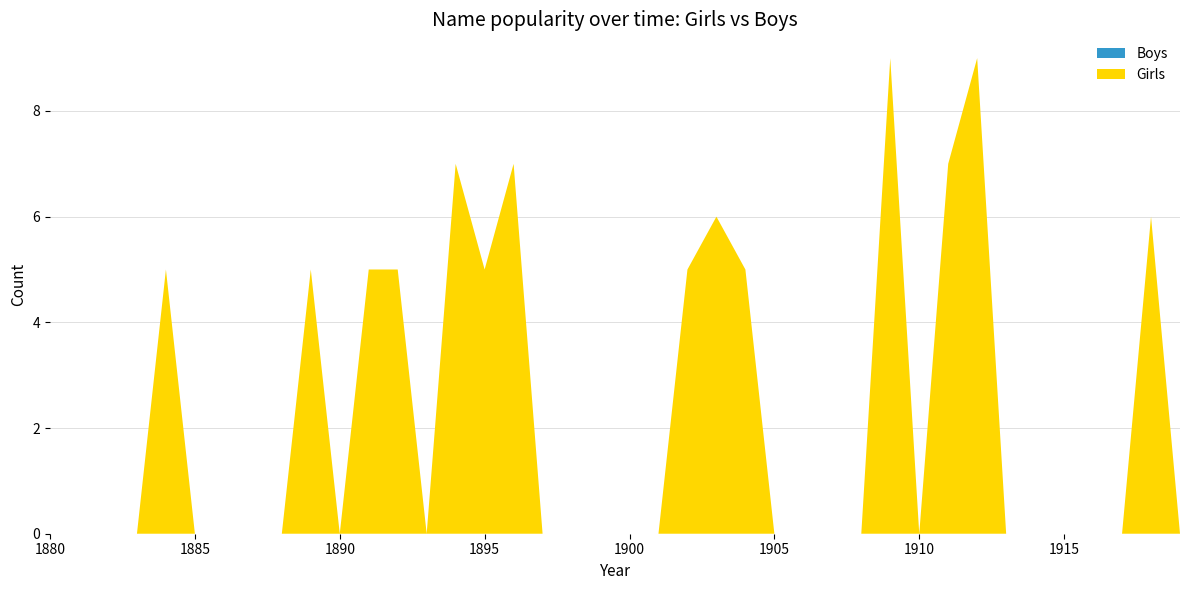

Reading left to right, list all the values displayed in this chart.

Girls: 1880=0	1881=0	1882=0	1883=0	1884=5	1885=0	1886=0	1887=0	1888=0	1889=5	1890=0	1891=5	1892=5	1893=0	1894=7	1895=5	1896=7	1897=0	1898=0	1899=0	1900=0	1901=0	1902=5	1903=6	1904=5	1905=0	1906=0	1907=0	1908=0	1909=9	1910=0	1911=7	1912=9	1913=0	1914=0	1915=0	1916=0	1917=0	1918=6	1919=0
Boys: 1880=0	1881=0	1882=0	1883=0	1884=0	1885=0	1886=0	1887=0	1888=0	1889=0	1890=0	1891=0	1892=0	1893=0	1894=0	1895=0	1896=0	1897=0	1898=0	1899=0	1900=0	1901=0	1902=0	1903=0	1904=0	1905=0	1906=0	1907=0	1908=0	1909=0	1910=0	1911=0	1912=0	1913=0	1914=0	1915=0	1916=0	1917=0	1918=0	1919=0